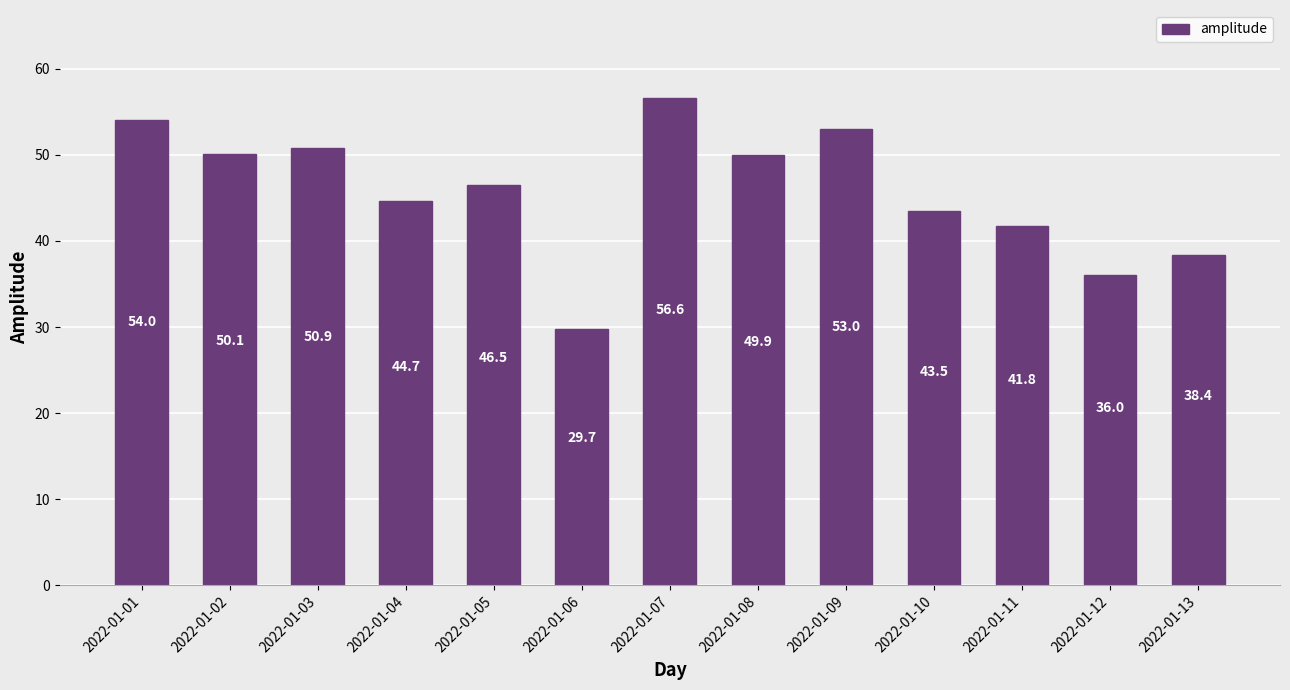

Rank the categories by value from lowest to highest.

2022-01-06, 2022-01-12, 2022-01-13, 2022-01-11, 2022-01-10, 2022-01-04, 2022-01-05, 2022-01-08, 2022-01-02, 2022-01-03, 2022-01-09, 2022-01-01, 2022-01-07